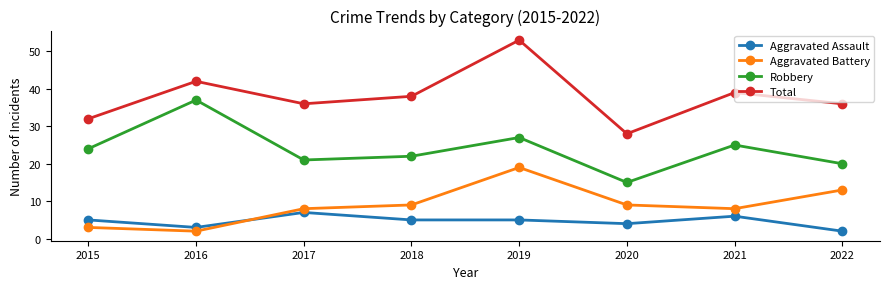

What is the maximum value for Robbery?

37